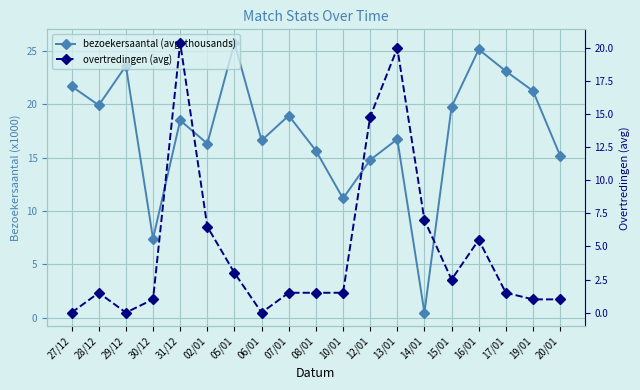

The value of overtredingen (avg) at 17/01 is 2.3. True or false?

False